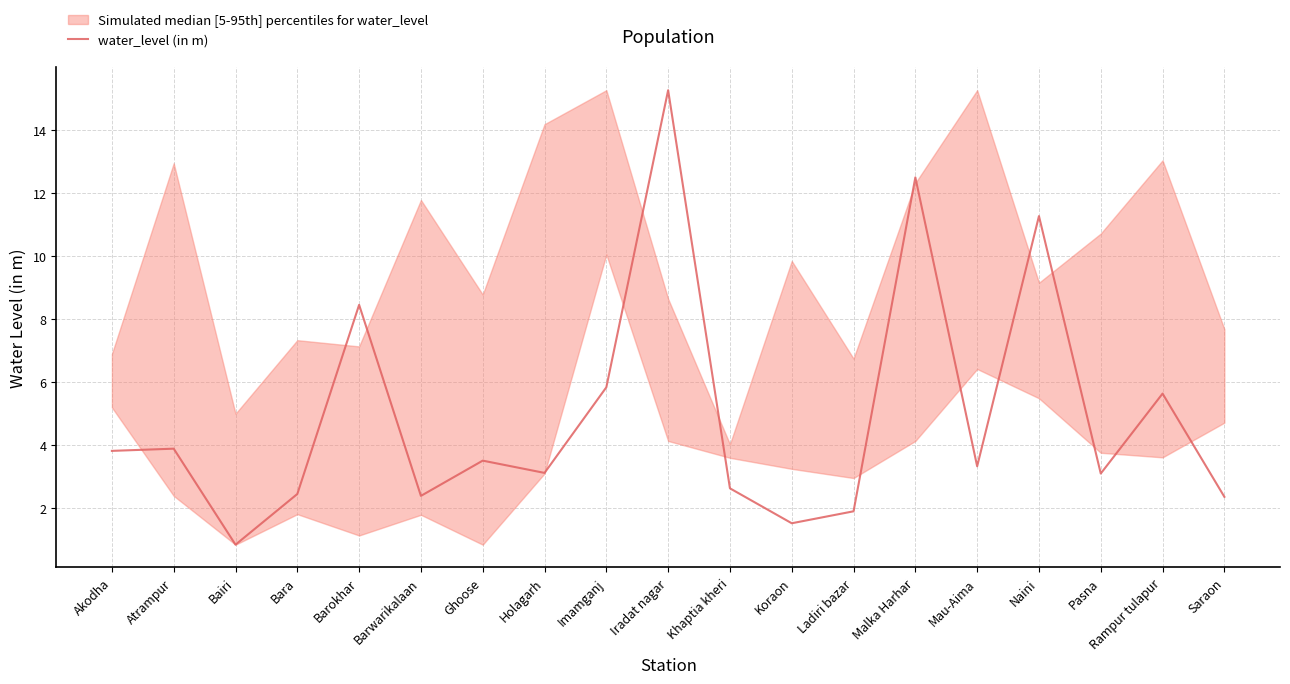

Where does the data first go above 3?

Akodha